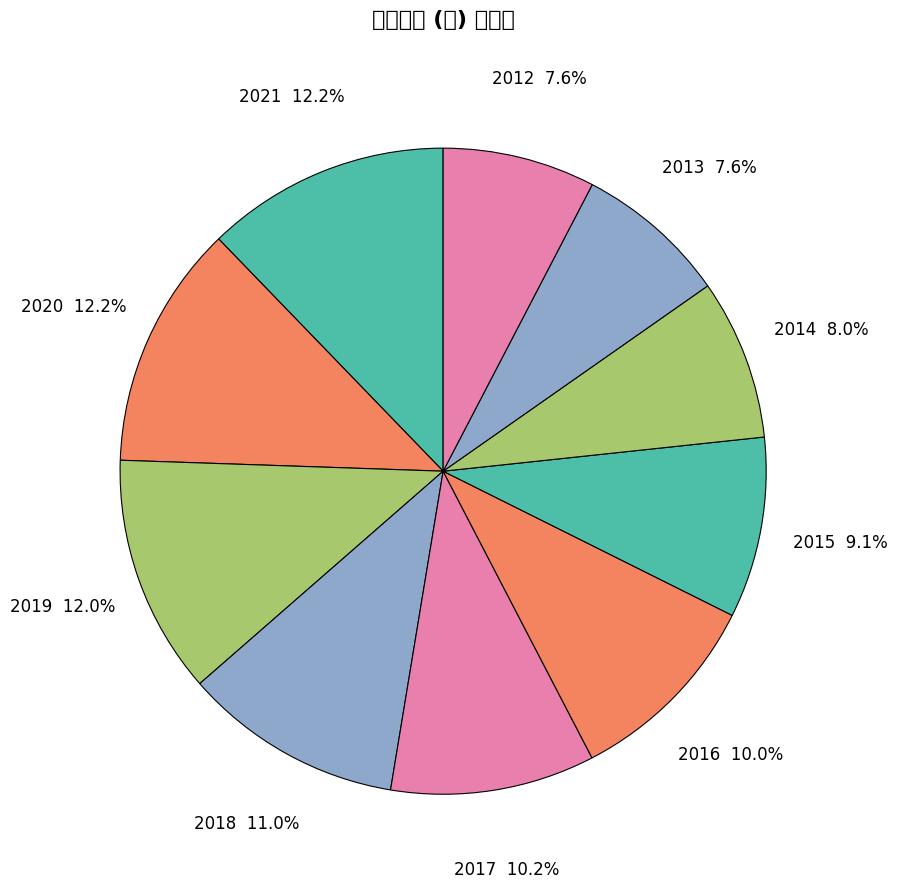

Count the number of slices in the pie.

10